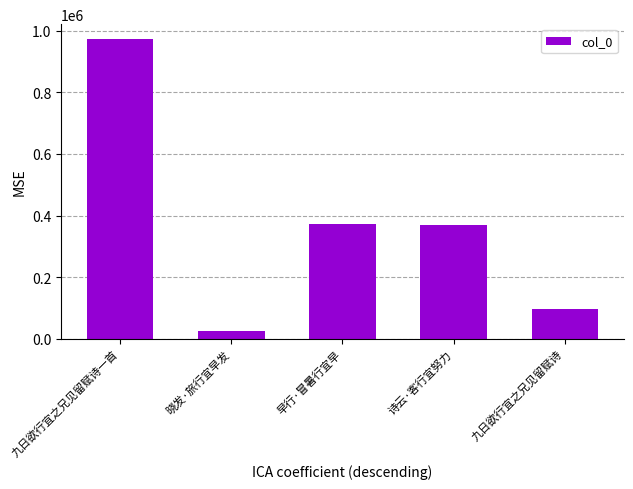

How many series are shown in this chart?

1